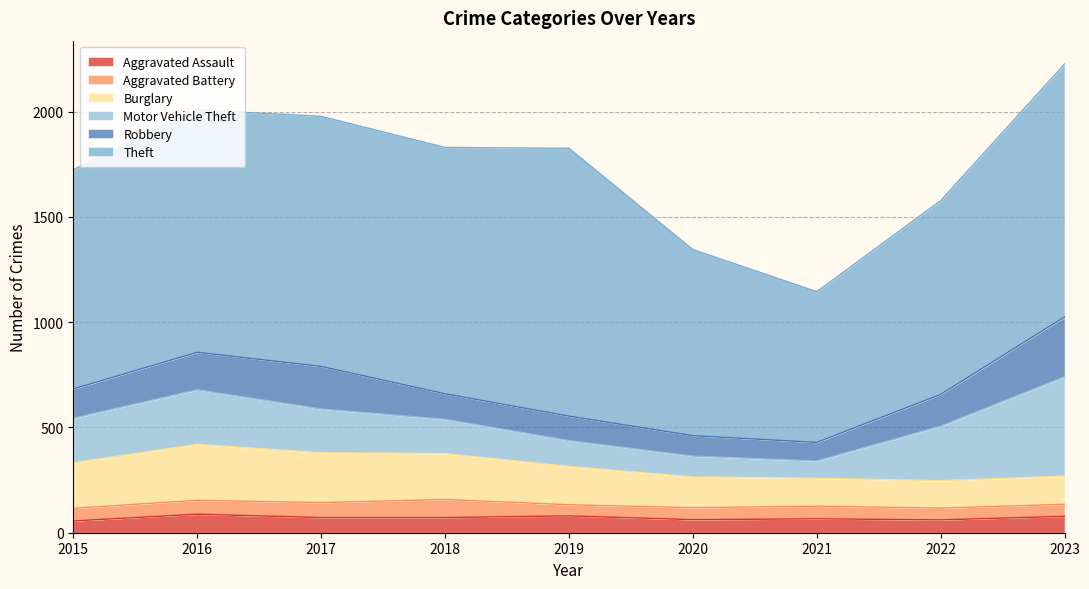

List the labels in order of Aggravated Assault value, largest first.

2016, 2019, 2023, 2017, 2018, 2021, 2020, 2022, 2015